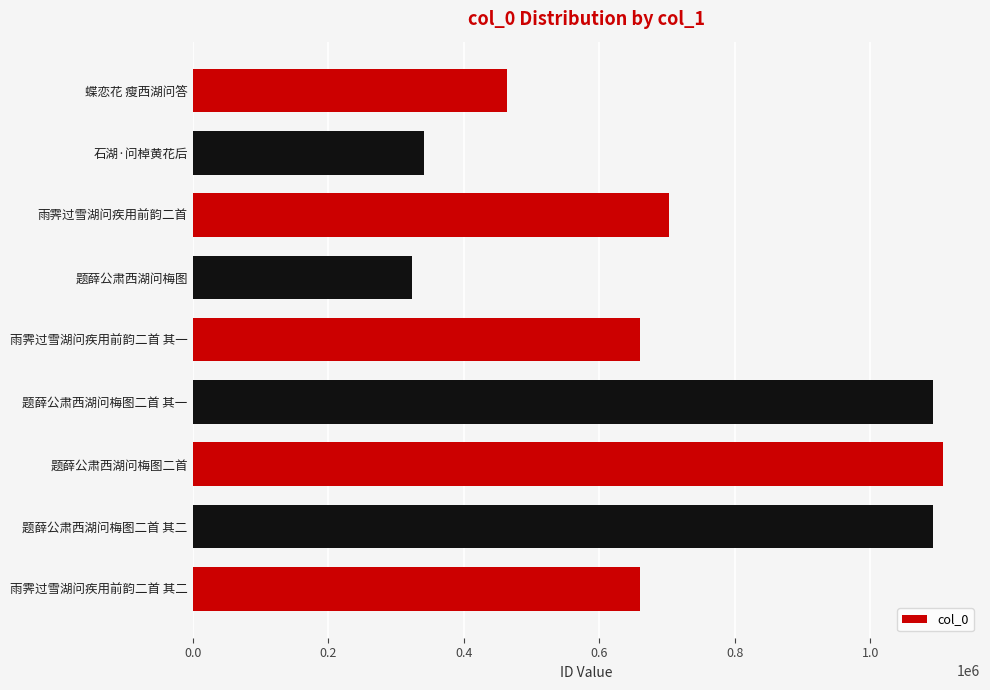

What is the difference between the maximum and minimum values?

782622